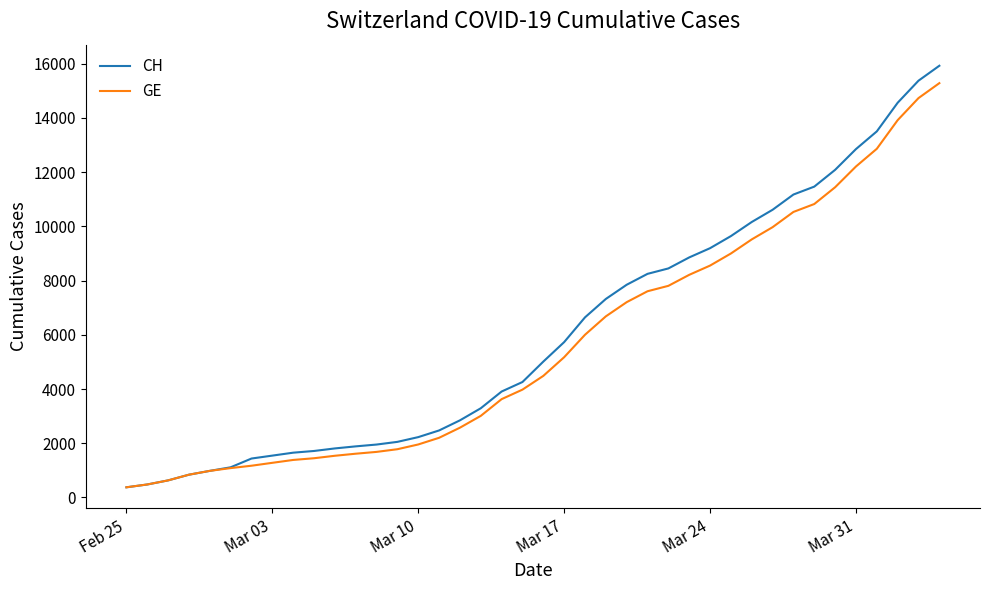

Which series has the widest spread of values?

CH